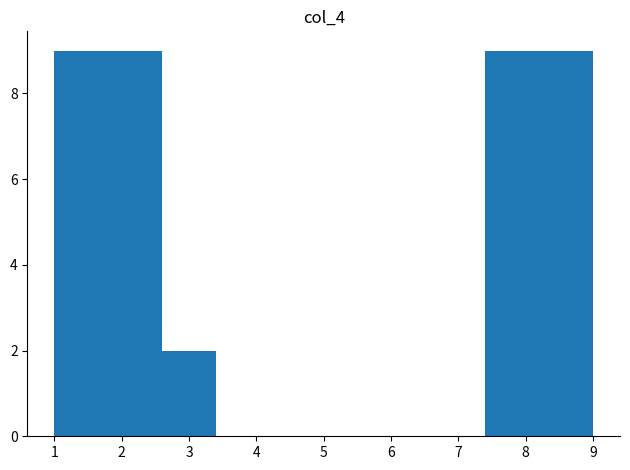

What is the height of the bar covering 1.8 to 2.6 on the x-axis? The values are not printed on the chart, so give them approximately, as read against the axis.

9